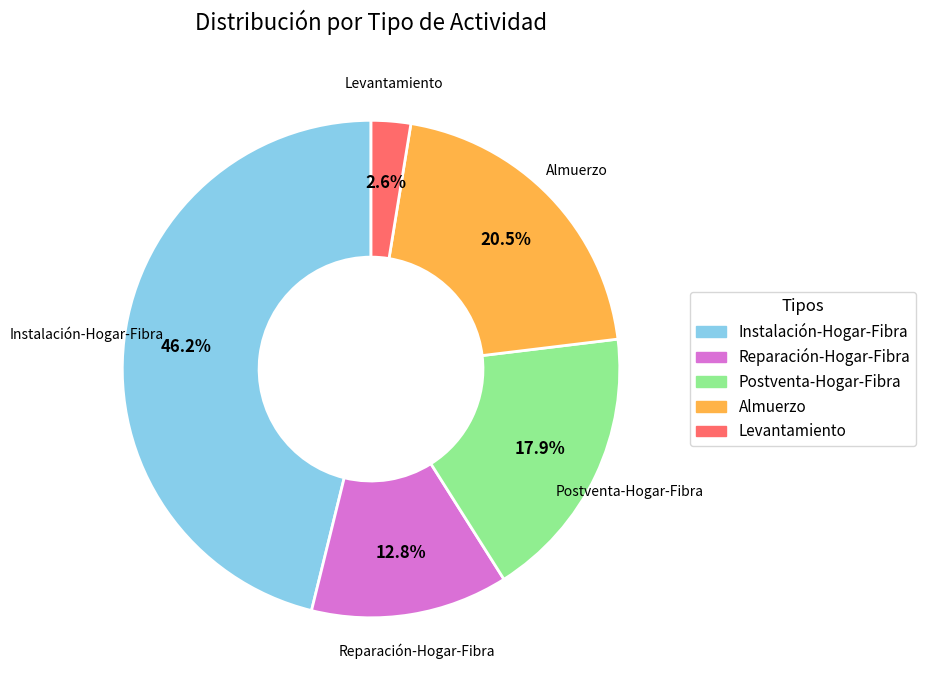

How many slices are in this pie chart?

5